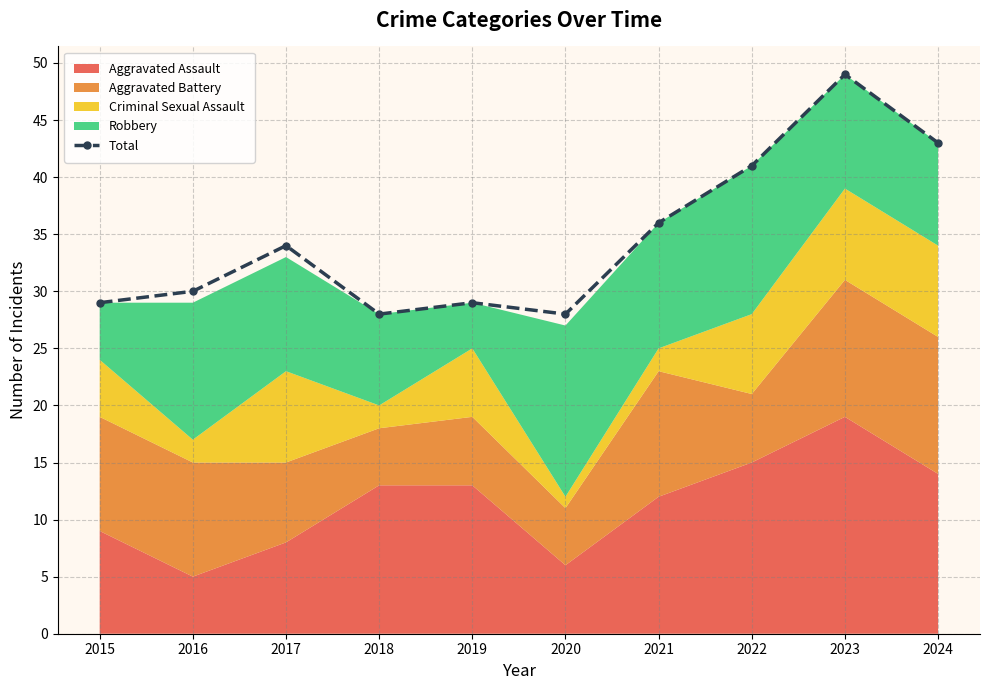

Does the chart have visible grid lines?

Yes